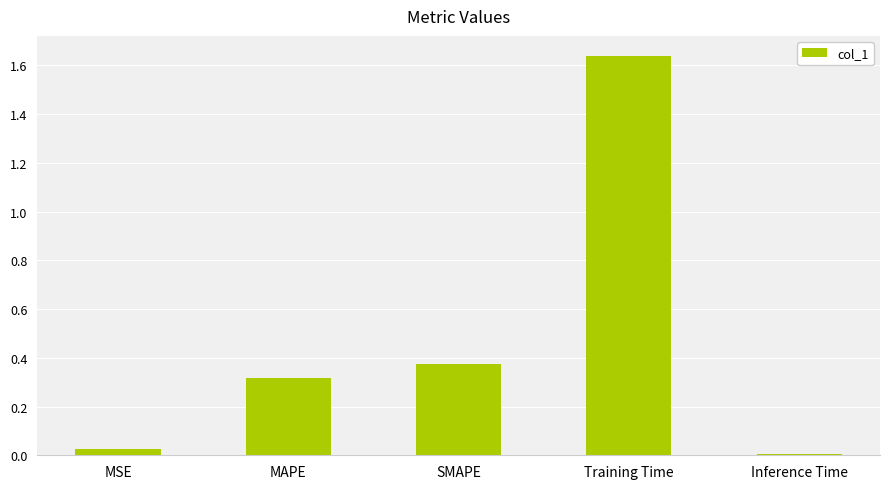

List the labels in order of value, smallest first.

Inference Time, MSE, MAPE, SMAPE, Training Time